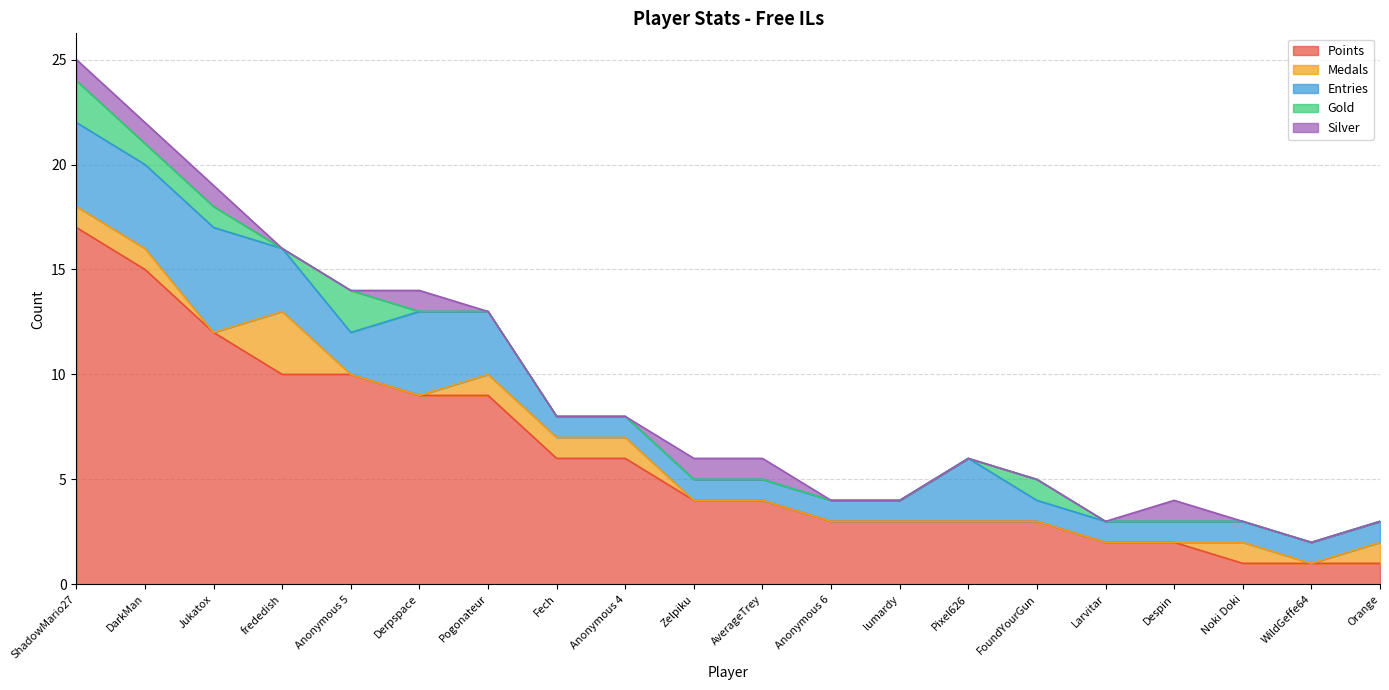

Is the value of Gold at Despin greater than the value of Points at FoundYourGun?

No